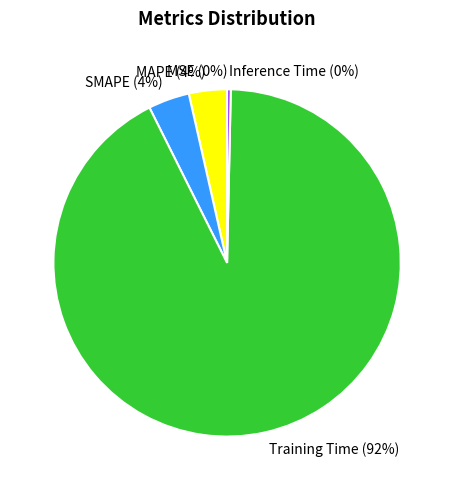

Which has a higher value, Training Time or MAPE?

Training Time